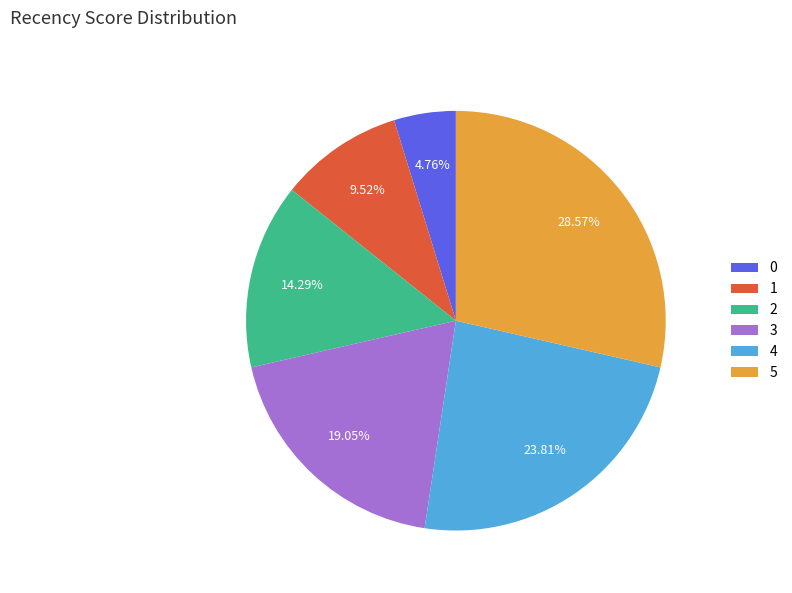

How many segments does this pie chart have?

6